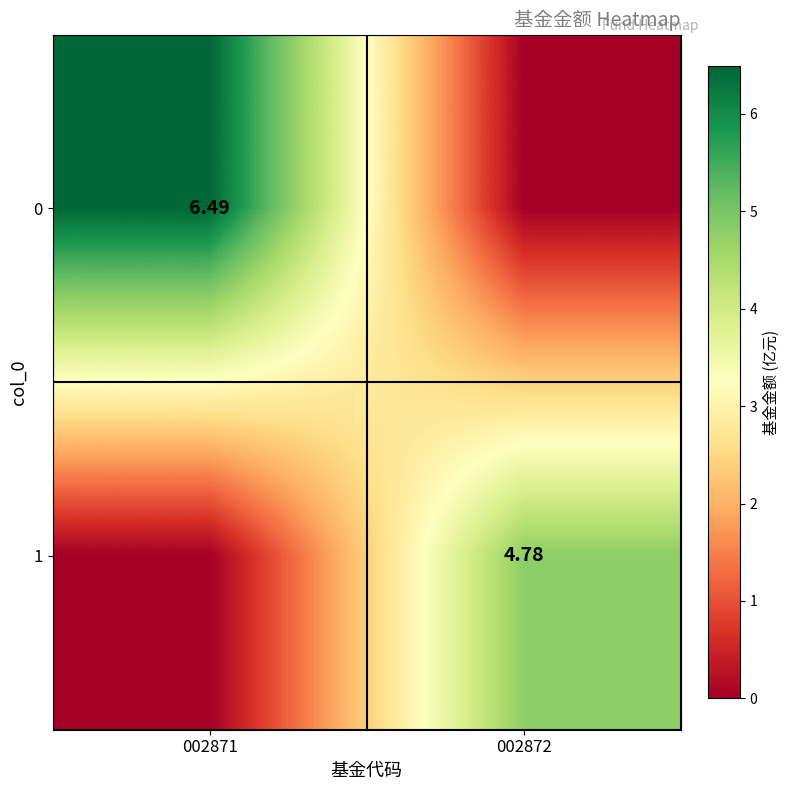

At which category does the chart reach its peak across all series?

002871